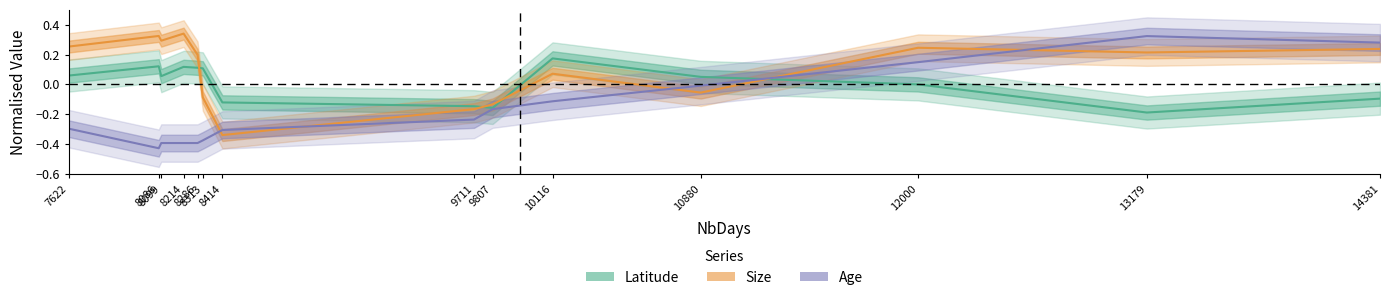

What is the value of the Latitude point at the 13th from the left?

-0.2